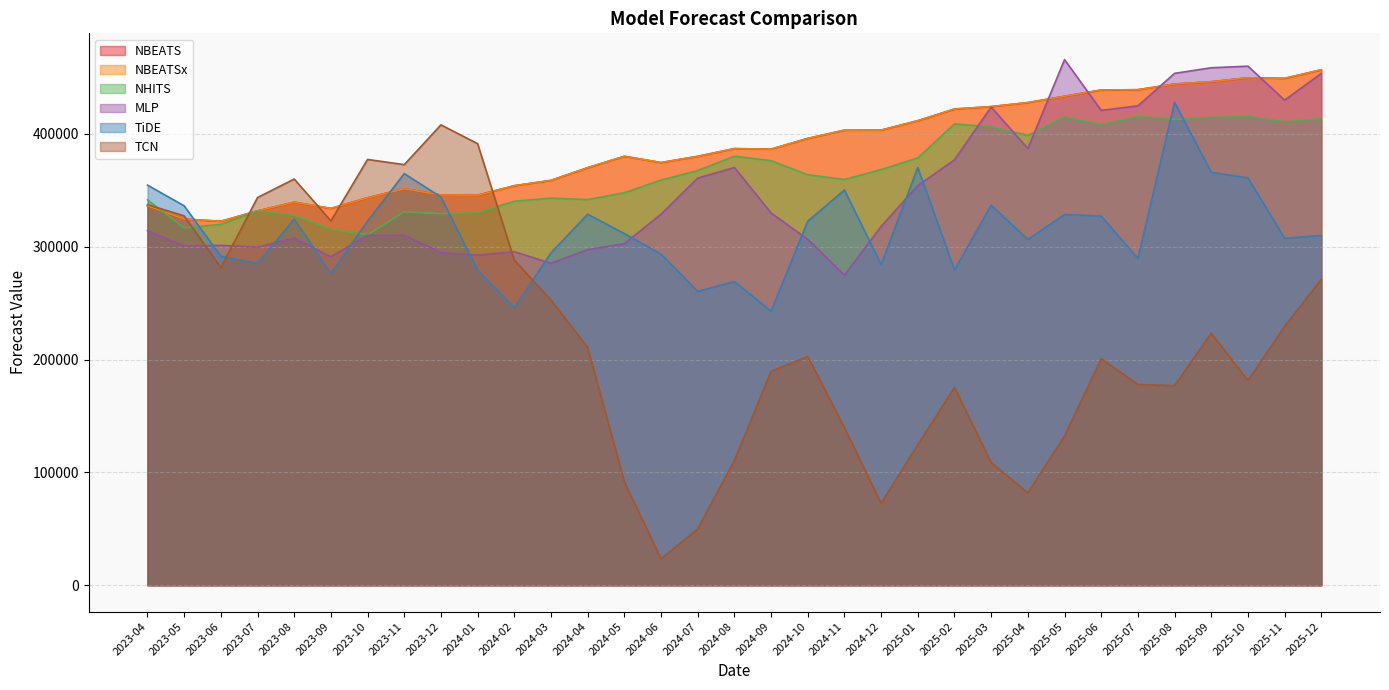

Is it true that NBEATSx equals 544528.7 at 2023-07?

False